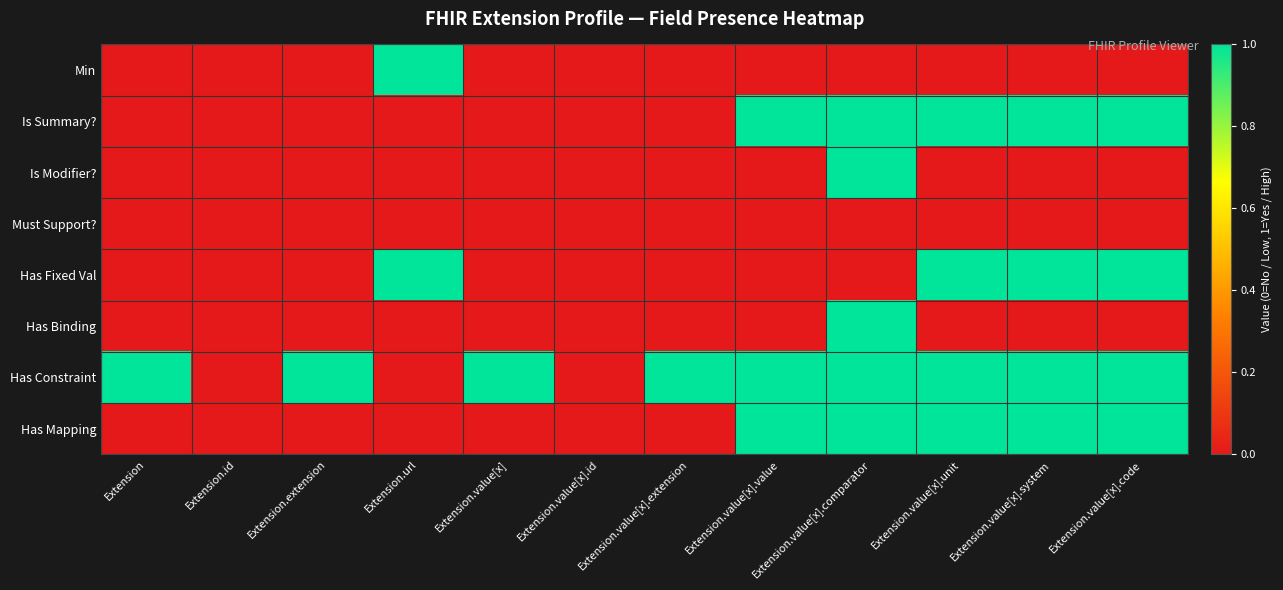

Count the number of data series in this chart.

8